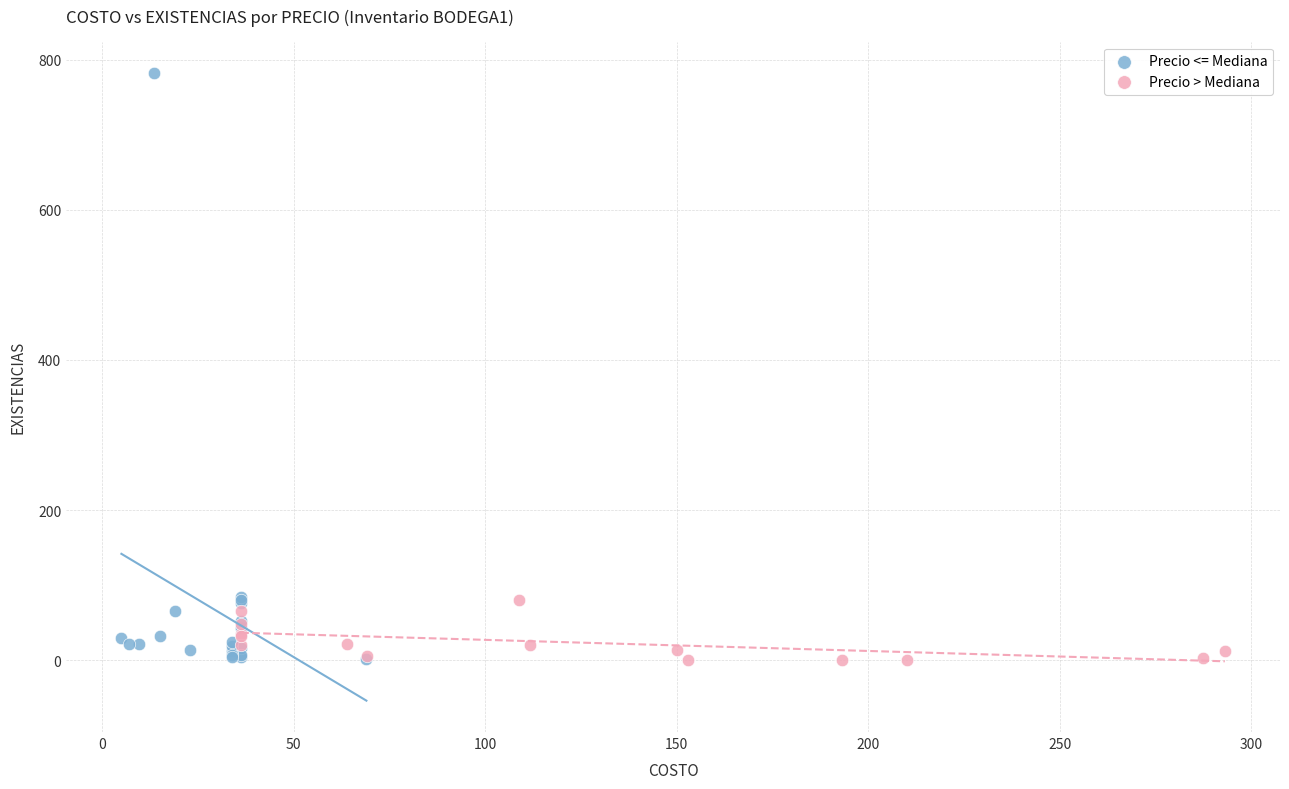

Which series contains the highest Y value?

Precio <= Mediana